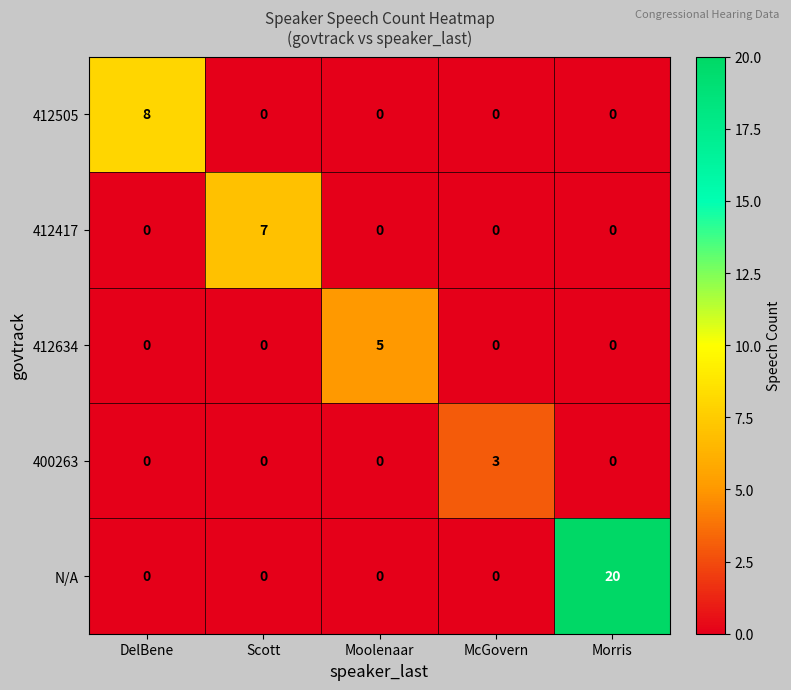

How many series are shown in this chart?

5